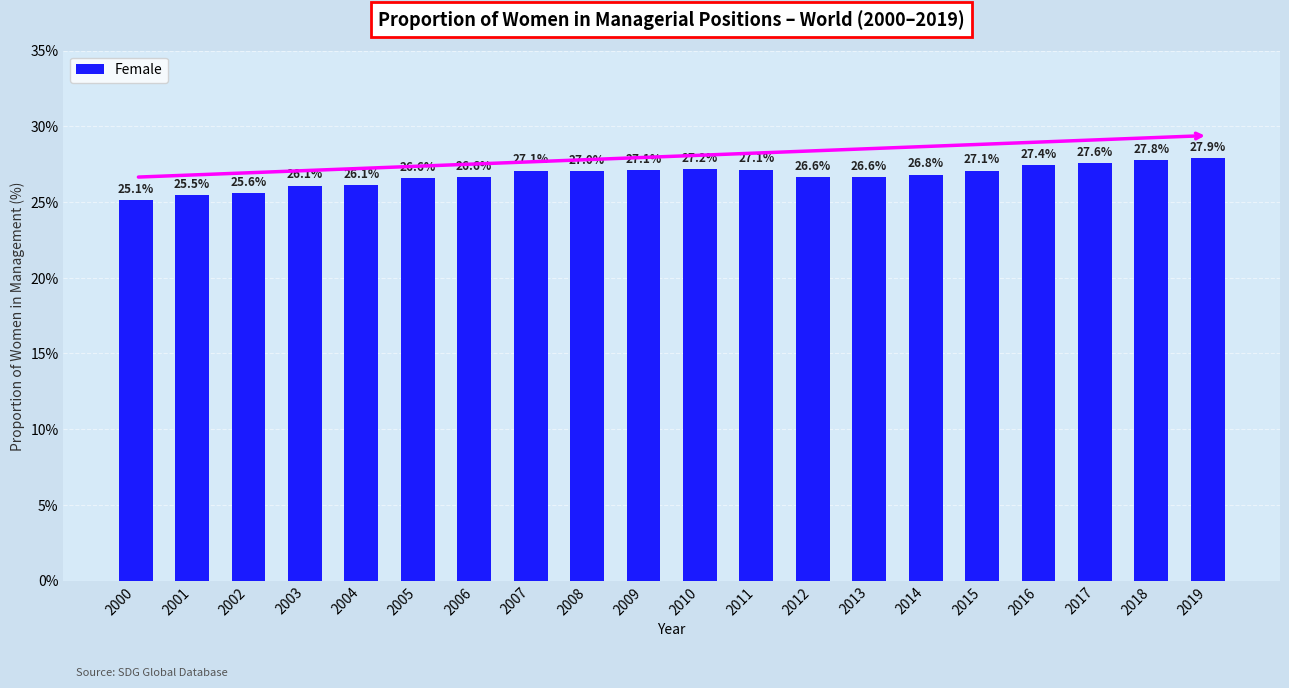

True or false: the data shows 27.1 at 2011.

True